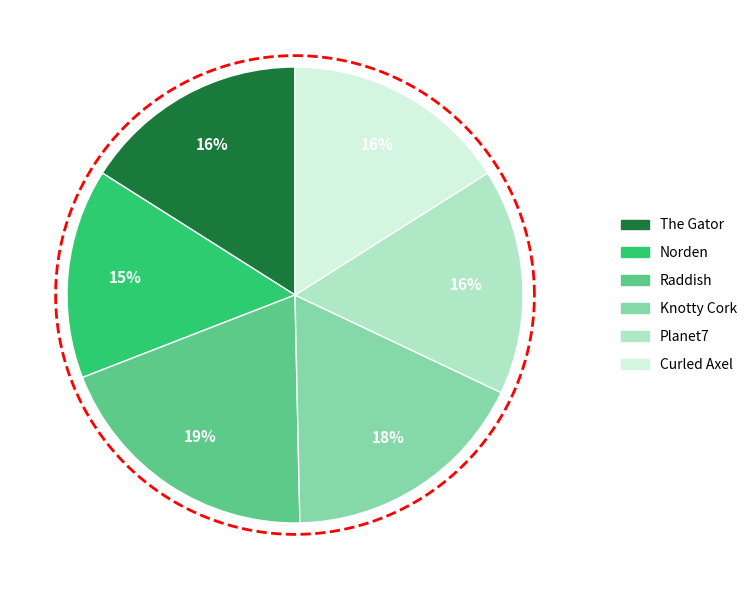

What portion of the pie excludes Raddish?

80.5%